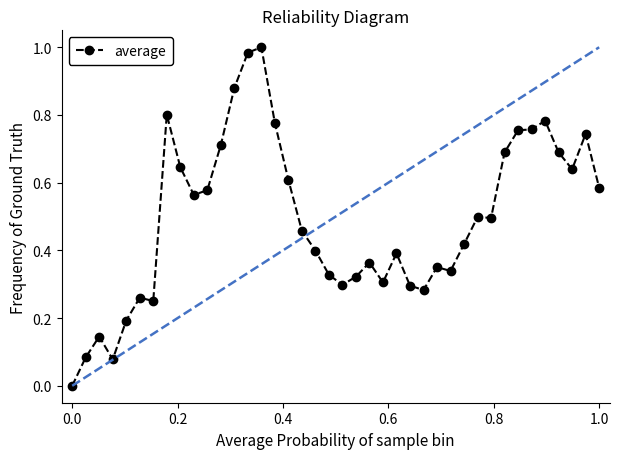

What is the sum of all values?

19.7